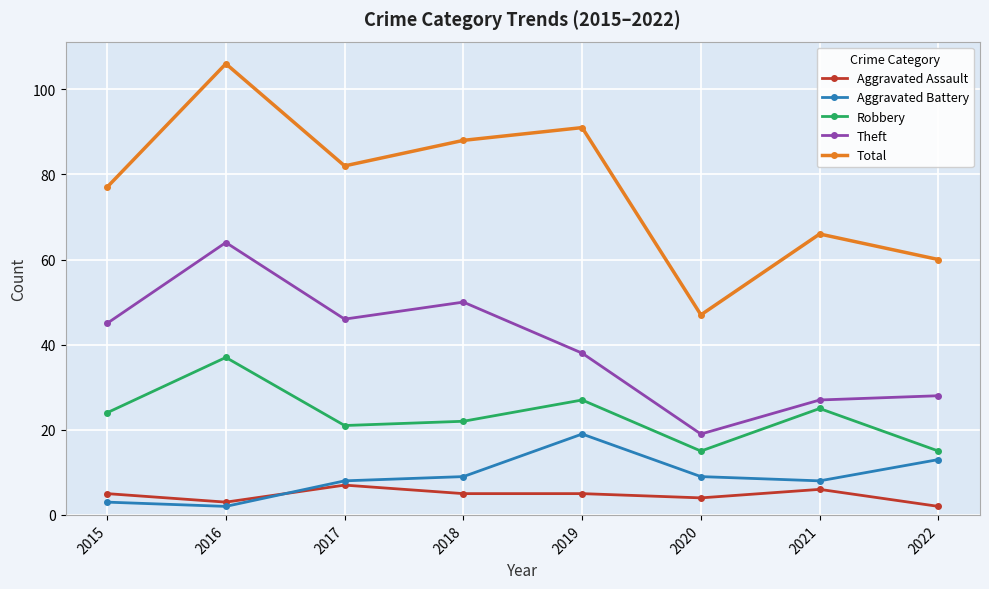

Is the value of Theft at 2021 greater than the value of Robbery at 2022?

Yes